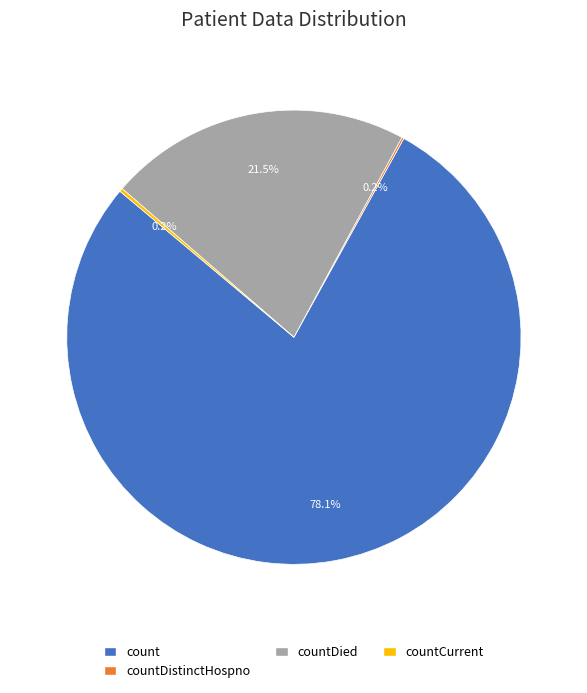

Does any single category account for the majority?

Yes